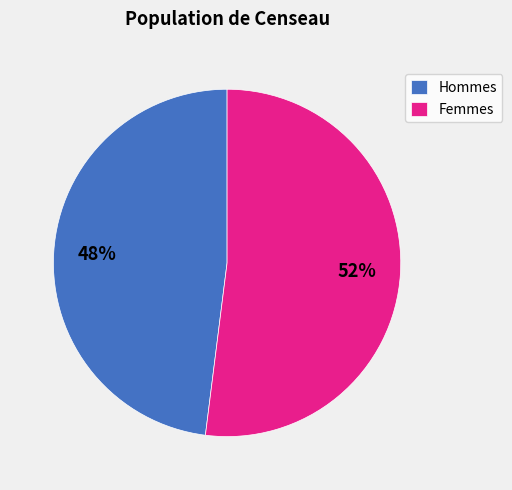

Is there any slice that represents more than half of the pie?

Yes